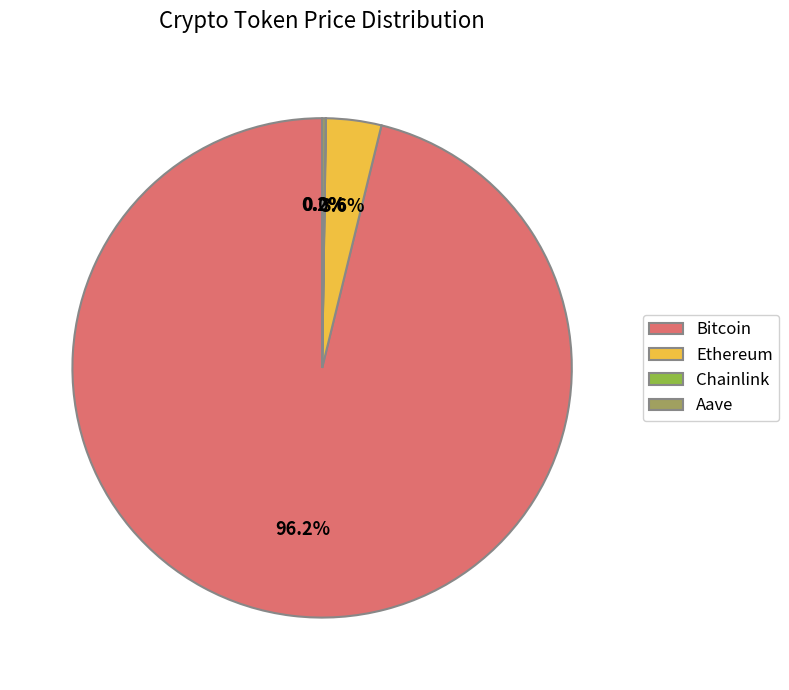

What portion of the pie excludes Ethereum?

96.4%